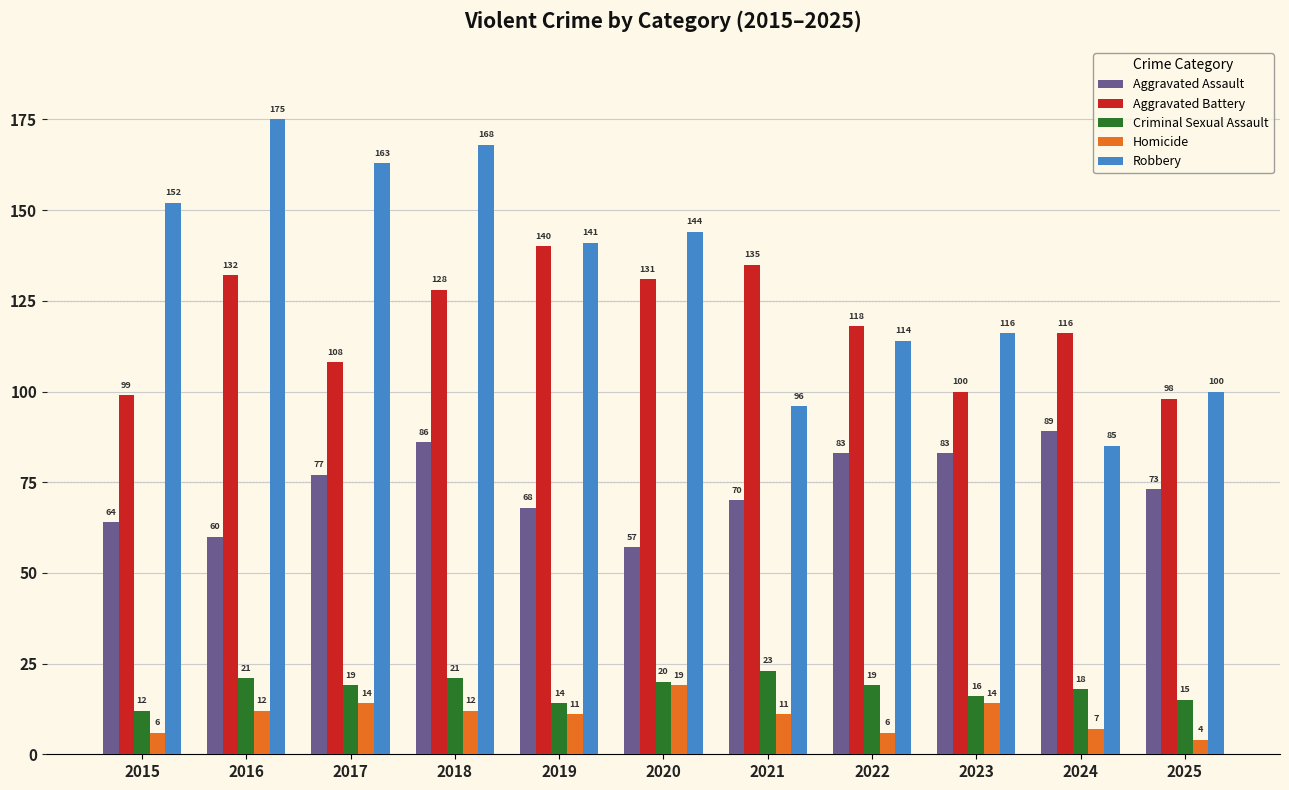

Reading left to right, what are all the values shown in this chart?

Aggravated Assault: 2015=64	2016=60	2017=77	2018=86	2019=68	2020=57	2021=70	2022=83	2023=83	2024=89	2025=73
Aggravated Battery: 2015=99	2016=132	2017=108	2018=128	2019=140	2020=131	2021=135	2022=118	2023=100	2024=116	2025=98
Criminal Sexual Assault: 2015=12	2016=21	2017=19	2018=21	2019=14	2020=20	2021=23	2022=19	2023=16	2024=18	2025=15
Homicide: 2015=6	2016=12	2017=14	2018=12	2019=11	2020=19	2021=11	2022=6	2023=14	2024=7	2025=4
Robbery: 2015=152	2016=175	2017=163	2018=168	2019=141	2020=144	2021=96	2022=114	2023=116	2024=85	2025=100